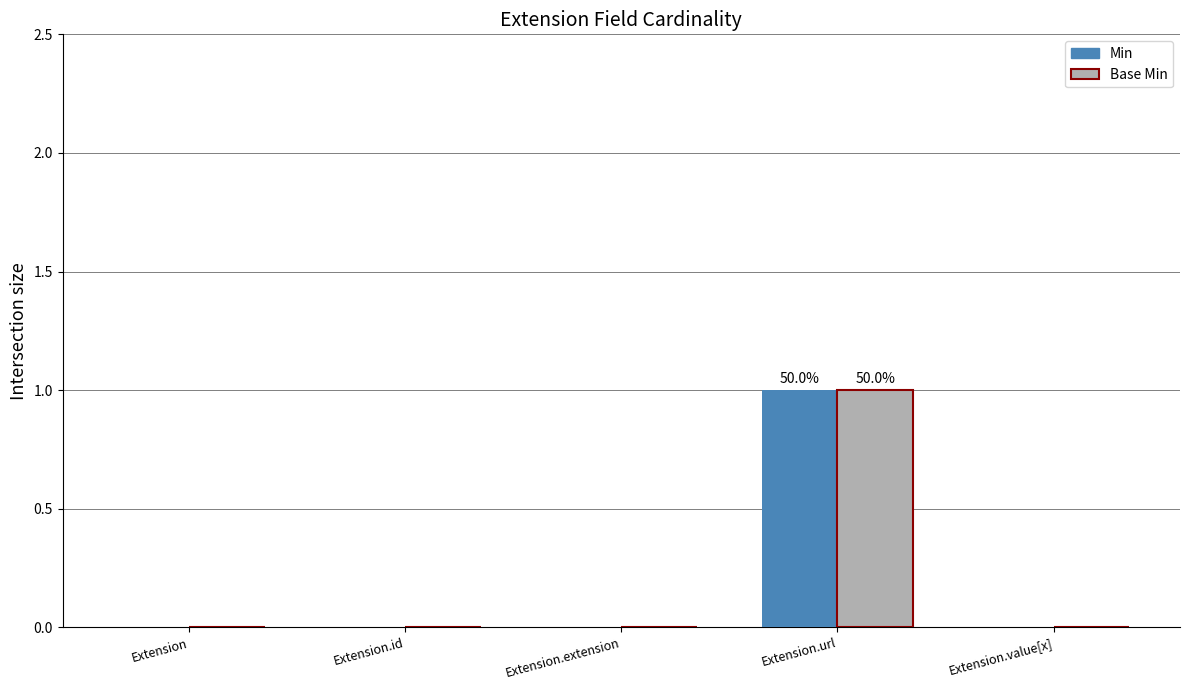

At which category is the sum across all series the highest?

Extension.url